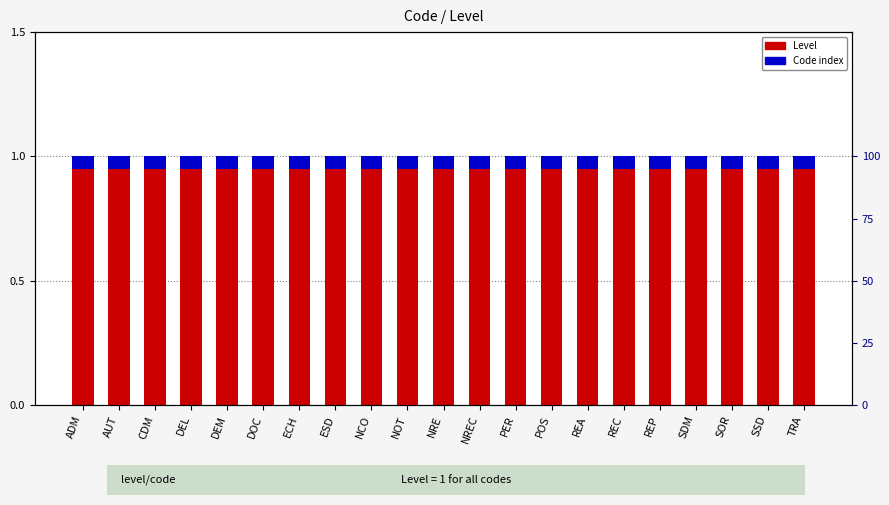

What is the spread (max minus min) of values at TRA?

0.9